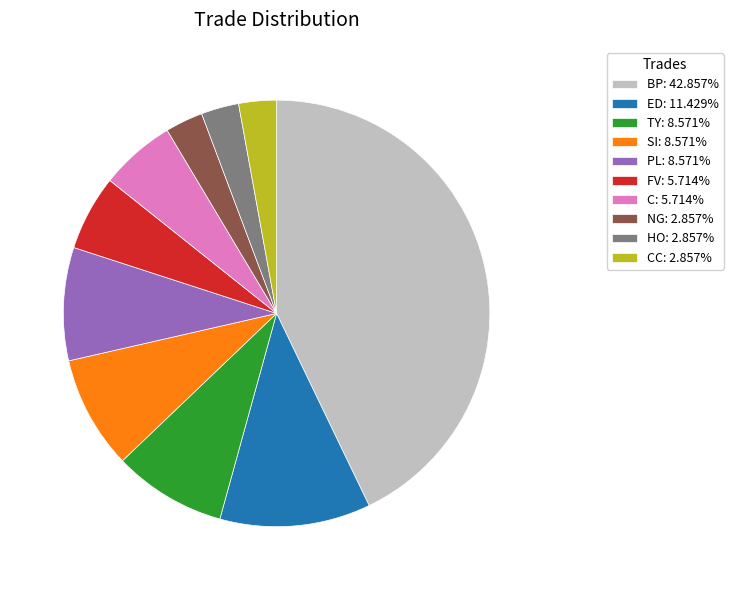

Is there a majority slice in this chart?

No